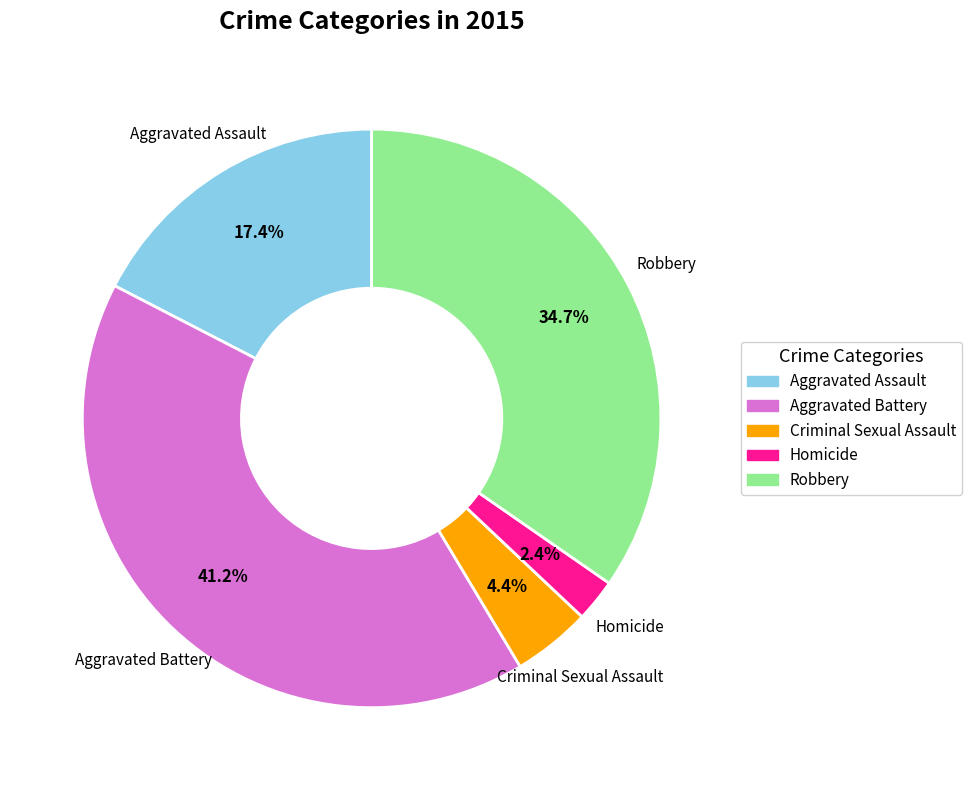

What percentage is NOT represented by Robbery?

65.3%